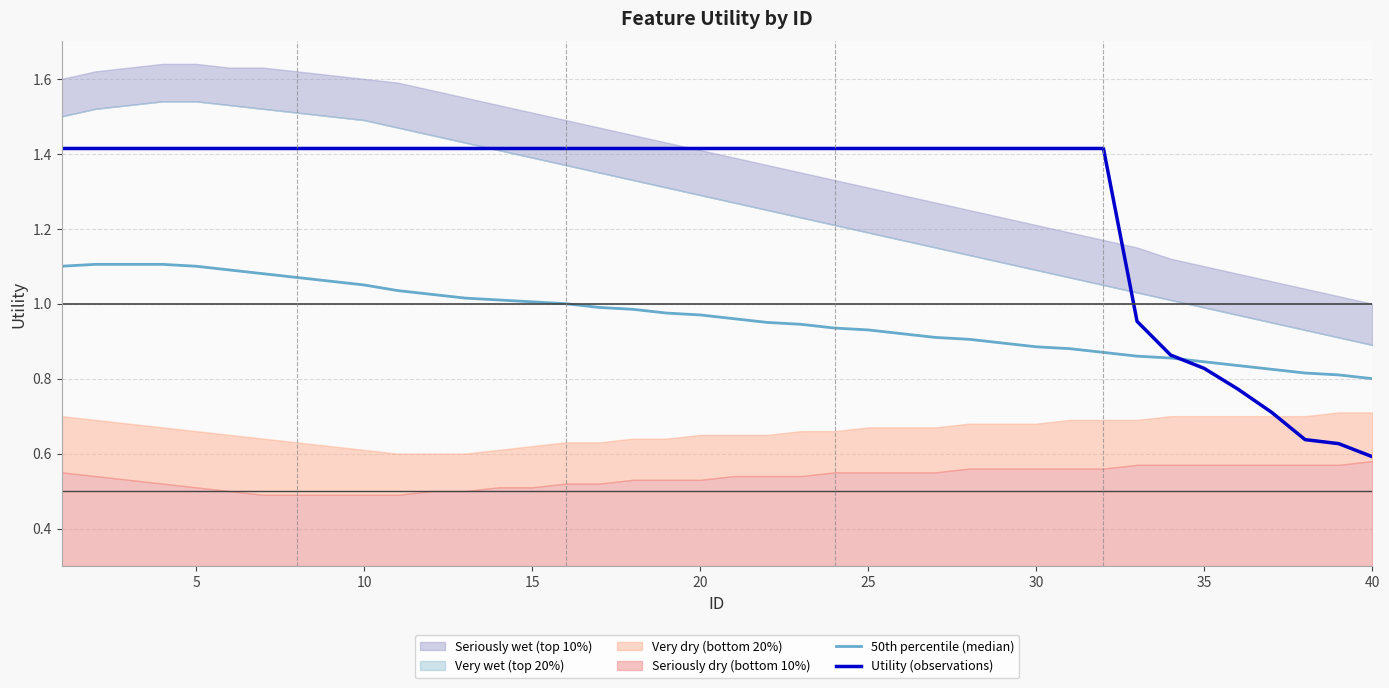

Rank the series by their average value, from highest to lowest.

Utility (observations), 50th percentile (median)